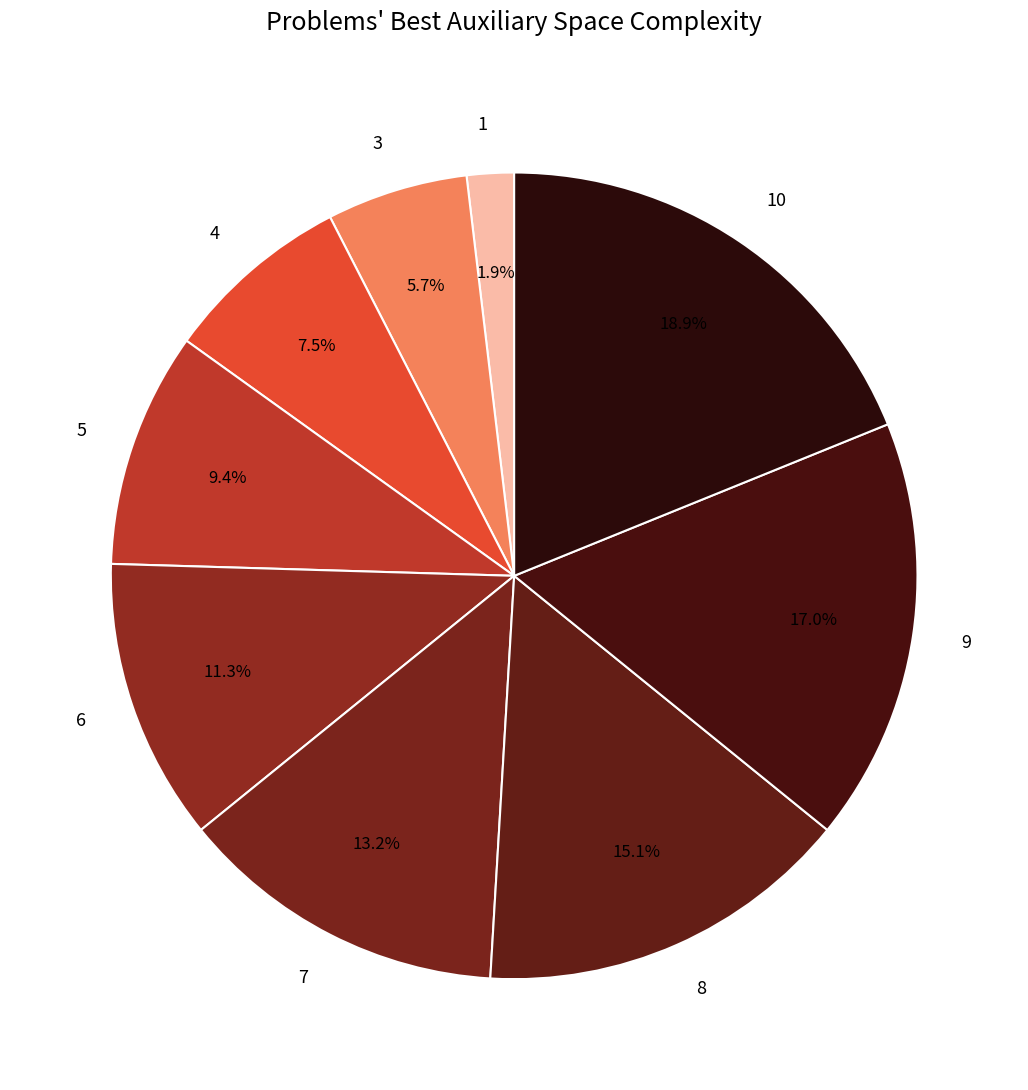

The 8 slice represents 1% of the pie. True or false?

False